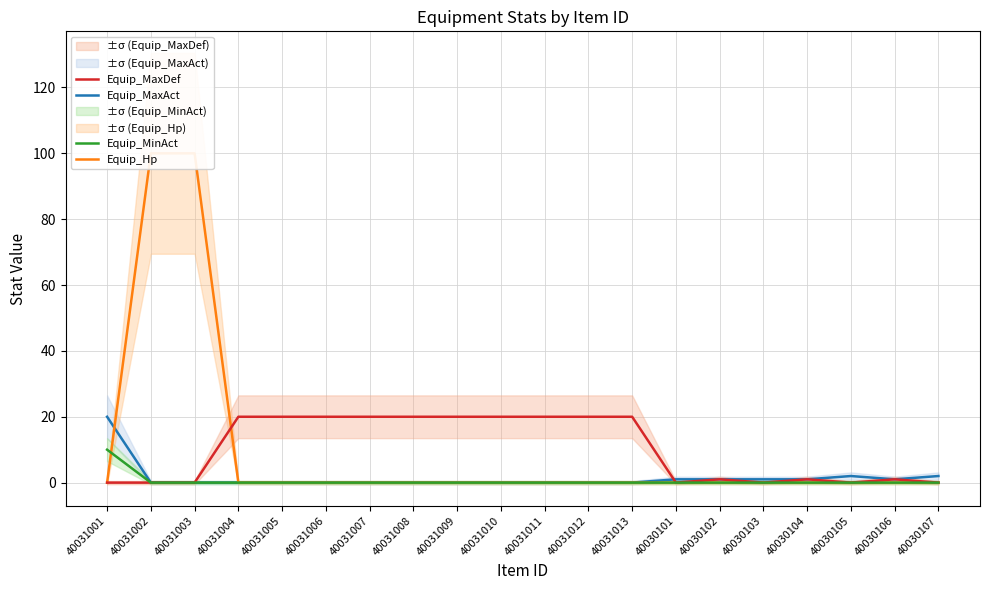

Which series has the widest spread of values?

Equip_Hp